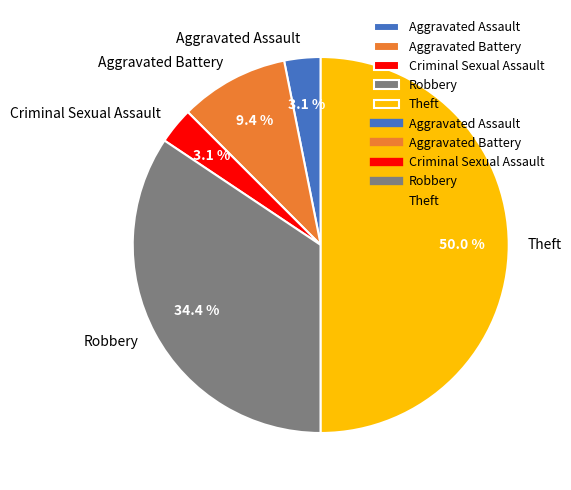

What percentage is the Aggravated Battery slice, to the nearest percent?

9%